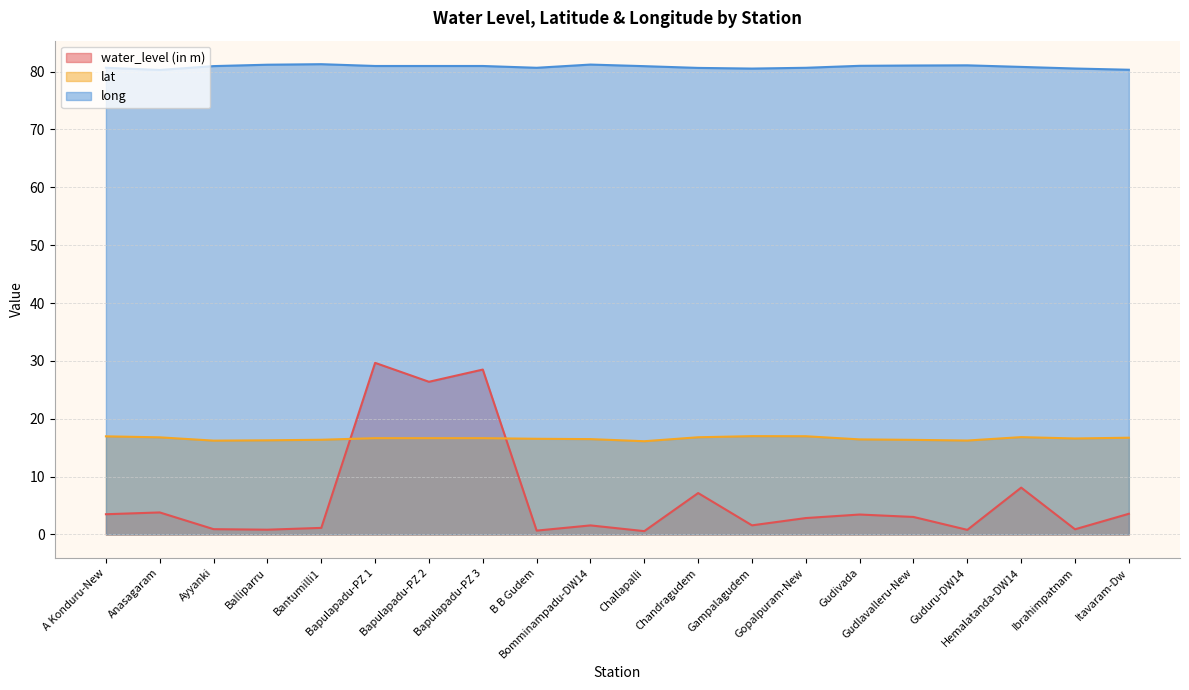

At how many categories does at least one series exceed 8?

20